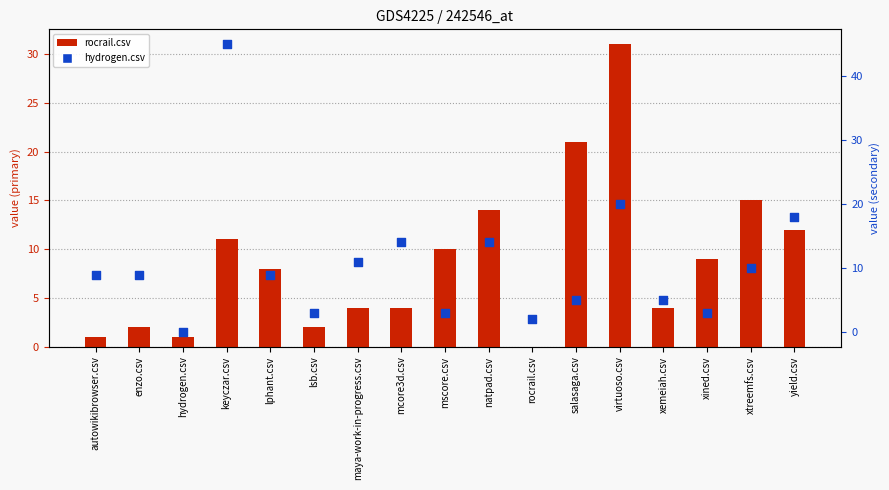

Is the value of hydrogen.csv at rocrail.csv greater than the value of rocrail.csv at virtuoso.csv?

No